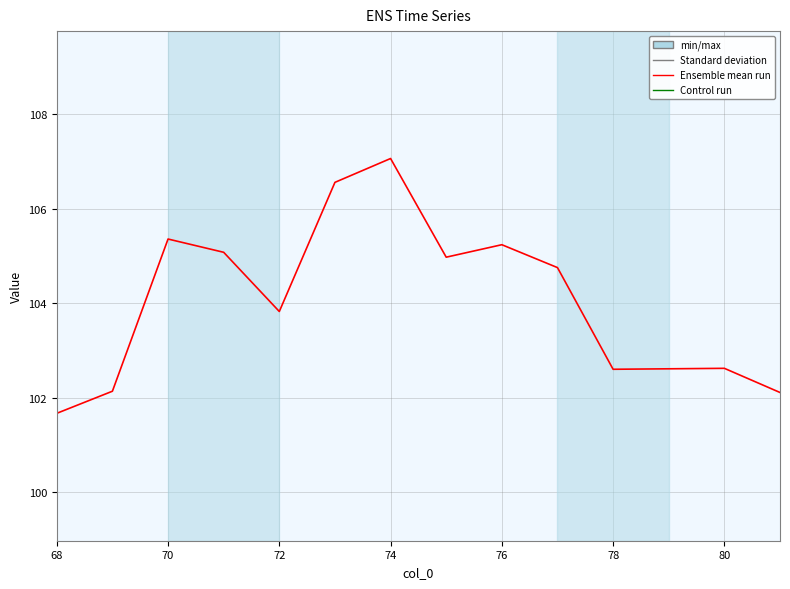

How many distinct data groups are displayed?

1